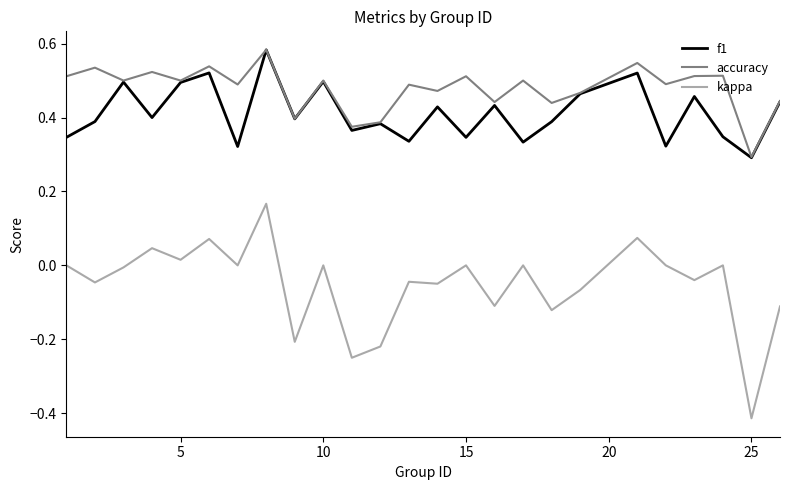

Which series has the largest total across all categories?

accuracy